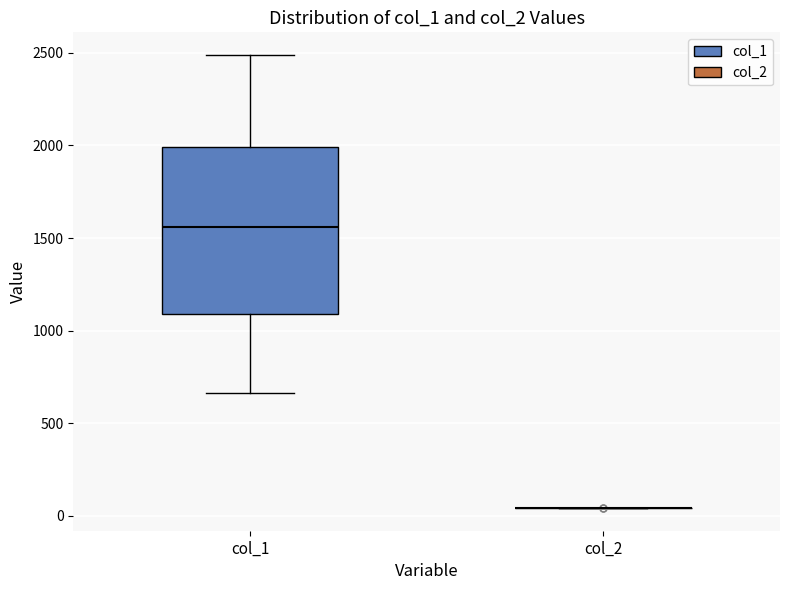

Where does the upper whisker of the box for col_1 end on the y-axis? The values are not printed on the chart, so give them approximately, as read against the axis.

2500